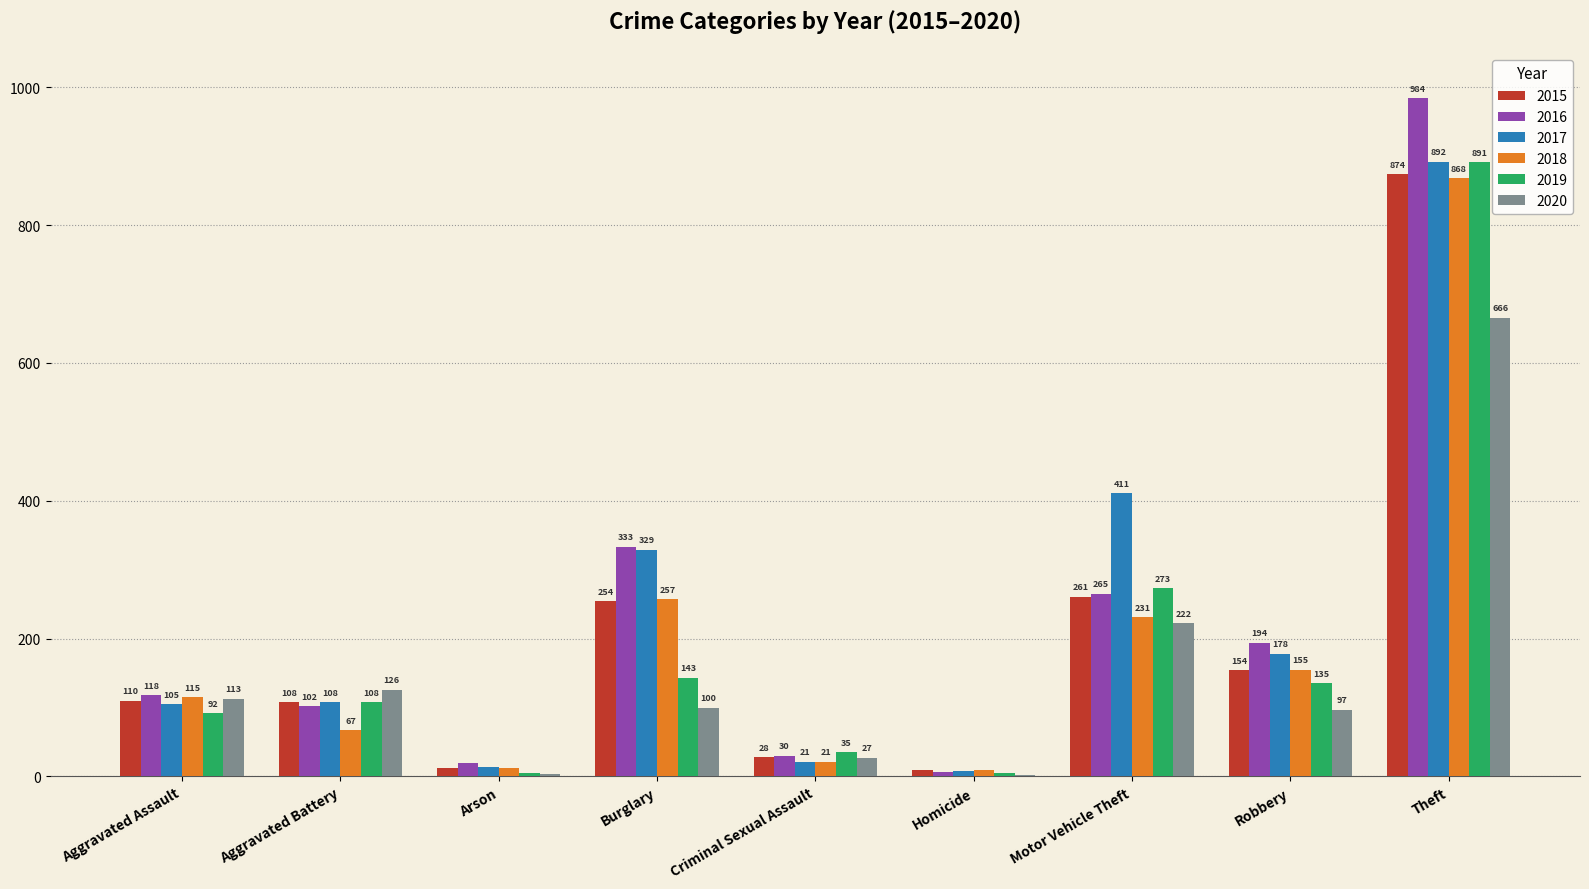

Reading right to left, what are all the values shown in this chart?

2015: Theft=874	Robbery=154	Motor Vehicle Theft=261	Homicide=9	Criminal Sexual Assault=28	Burglary=254	Arson=13	Aggravated Battery=108	Aggravated Assault=110
2016: Theft=984	Robbery=194	Motor Vehicle Theft=265	Homicide=7	Criminal Sexual Assault=30	Burglary=333	Arson=20	Aggravated Battery=102	Aggravated Assault=118
2017: Theft=892	Robbery=178	Motor Vehicle Theft=411	Homicide=8	Criminal Sexual Assault=21	Burglary=329	Arson=14	Aggravated Battery=108	Aggravated Assault=105
2018: Theft=868	Robbery=155	Motor Vehicle Theft=231	Homicide=10	Criminal Sexual Assault=21	Burglary=257	Arson=12	Aggravated Battery=67	Aggravated Assault=115
2019: Theft=891	Robbery=135	Motor Vehicle Theft=273	Homicide=5	Criminal Sexual Assault=35	Burglary=143	Arson=5	Aggravated Battery=108	Aggravated Assault=92
2020: Theft=666	Robbery=97	Motor Vehicle Theft=222	Homicide=2	Criminal Sexual Assault=27	Burglary=100	Arson=4	Aggravated Battery=126	Aggravated Assault=113